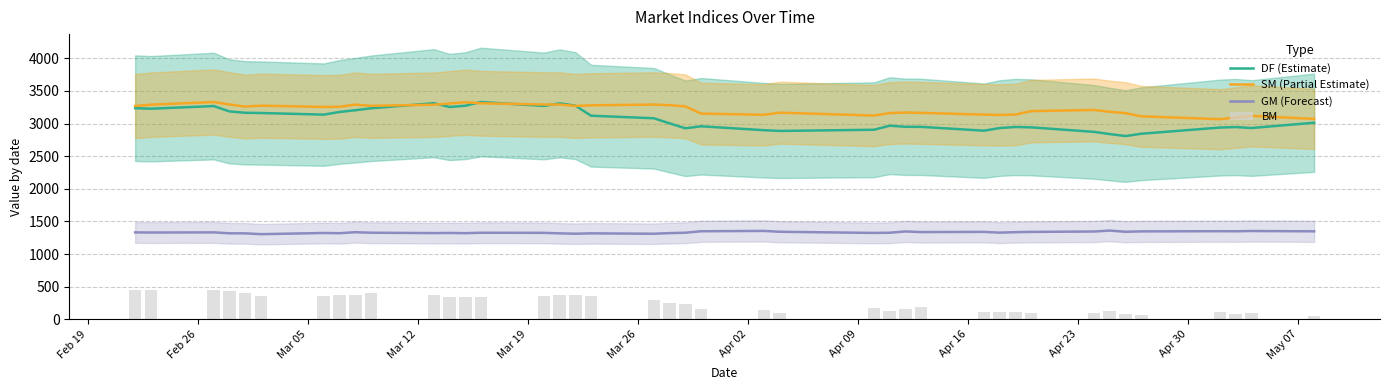

What is the difference between the second highest and minimum values in the DF (Estimate) series?

503.2